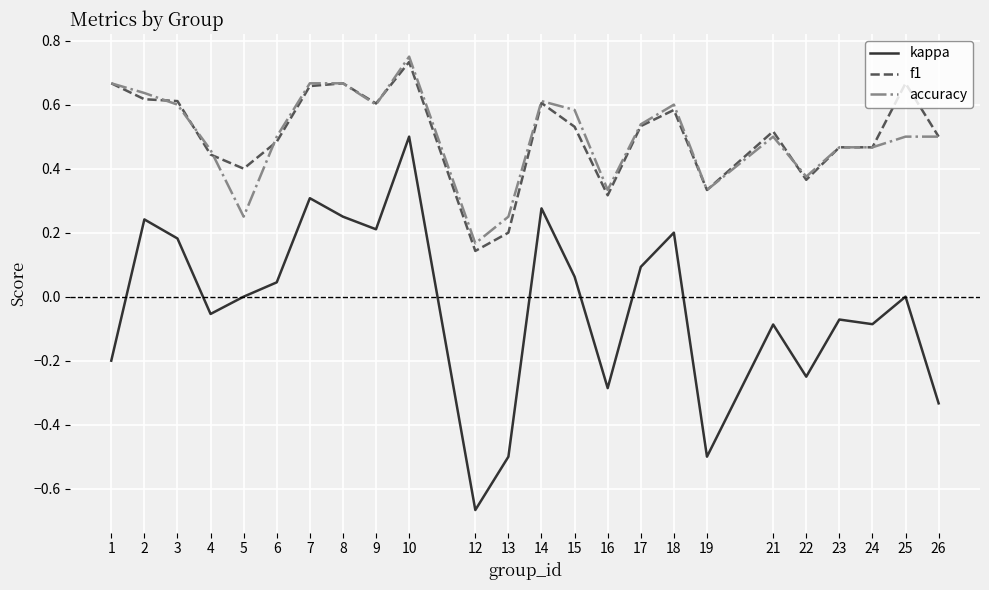

At which label is f1 closest to 0?

12